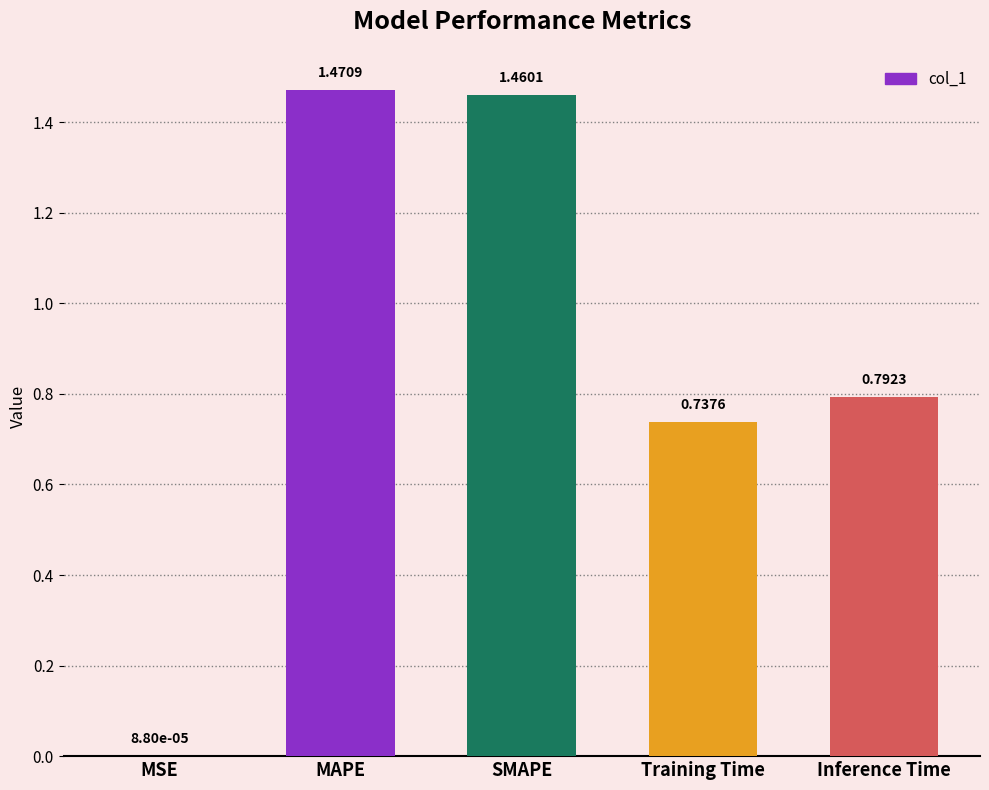

Where is the data nearest to the value 0?

MSE